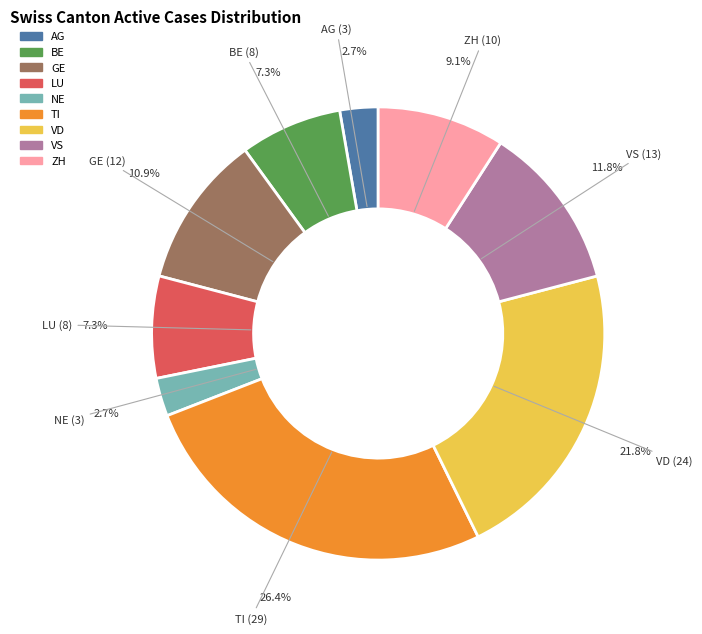

Does LU represent more than half of the total?

No